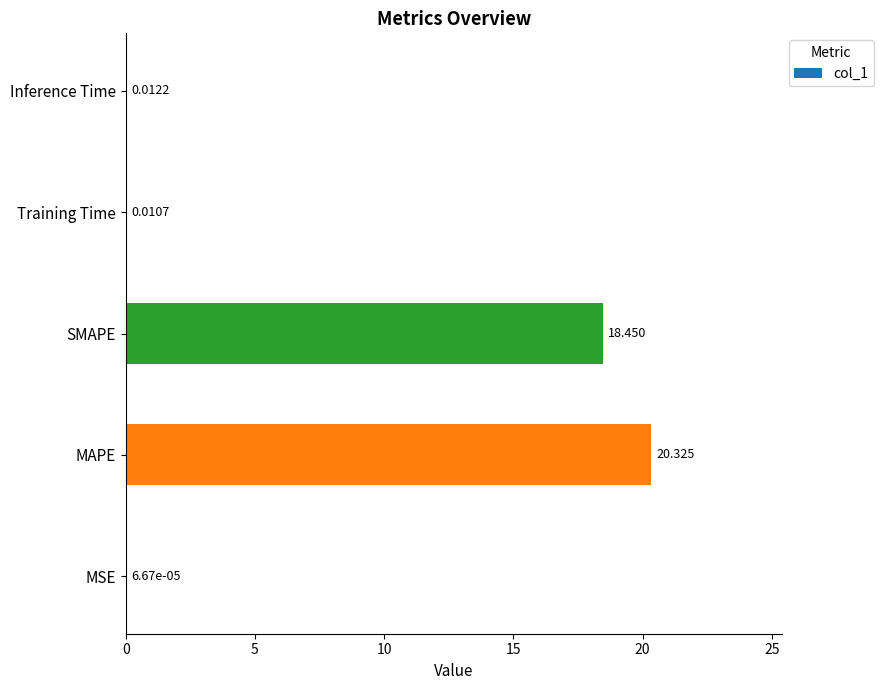

What is the greatest value displayed?

20.3